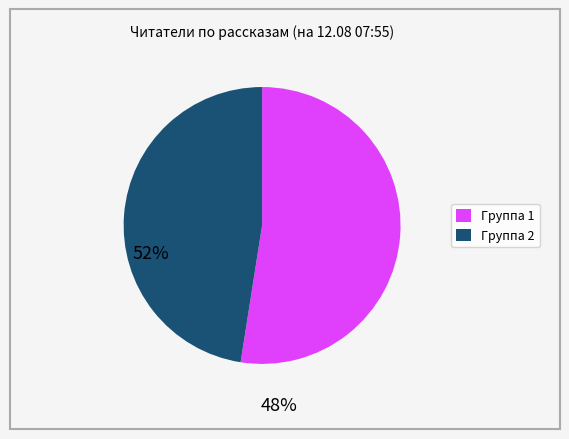

Is there a majority slice in this chart?

Yes